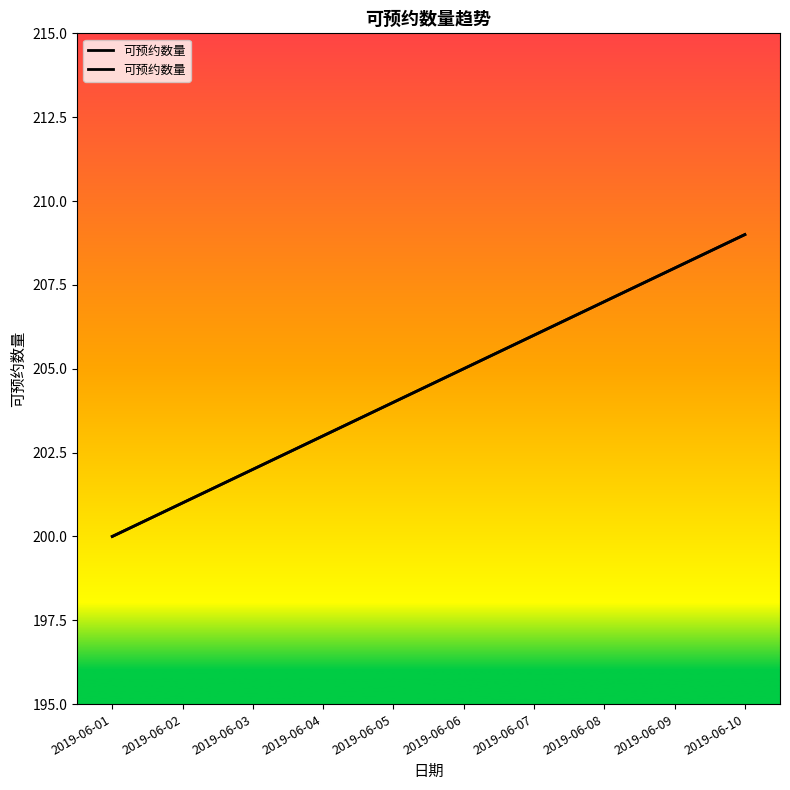

Which category has the lowest value across all series?

2019-06-01